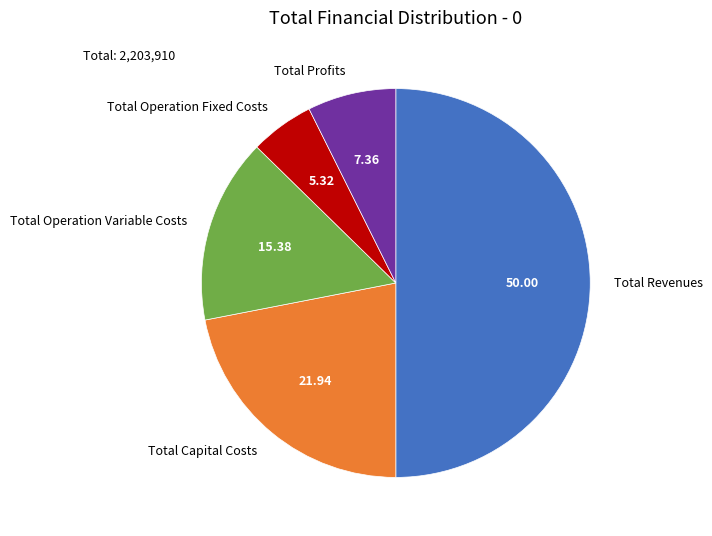

Does Total Profits account for over 50% of the chart?

No